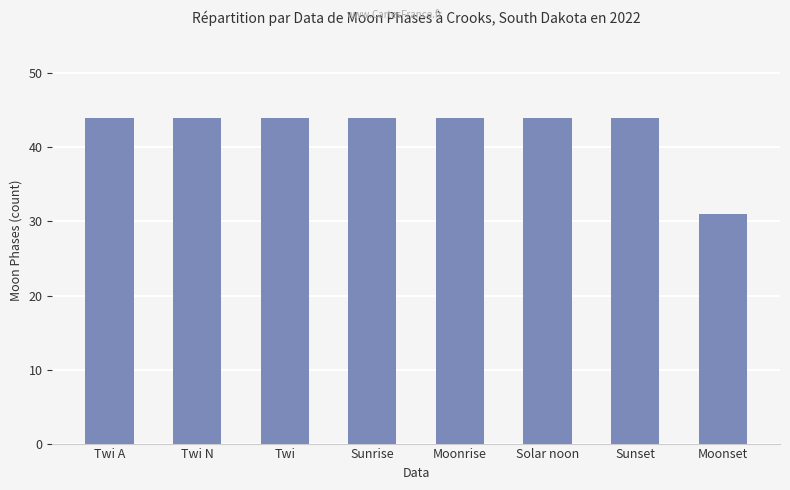

Reading left to right, transcribe all the data shown in this chart.

Twi A=44	Twi N=44	Twi=44	Sunrise=44	Moonrise=44	Solar noon=44	Sunset=44	Moonset=31